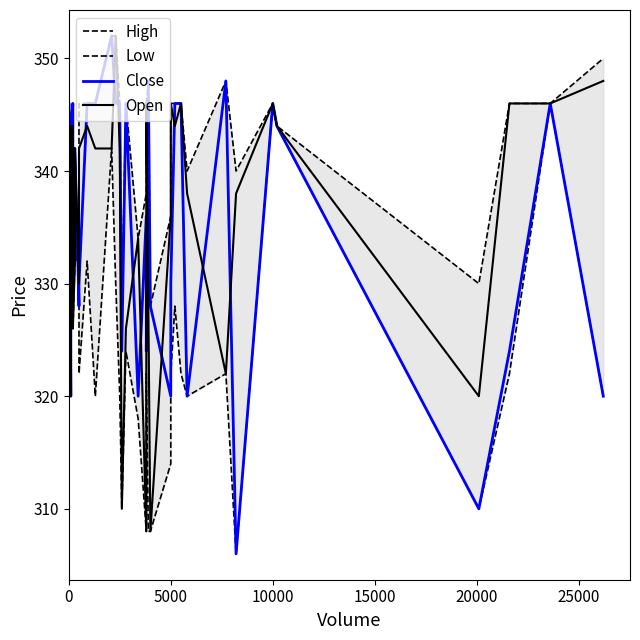

How many data points does each series have?

40